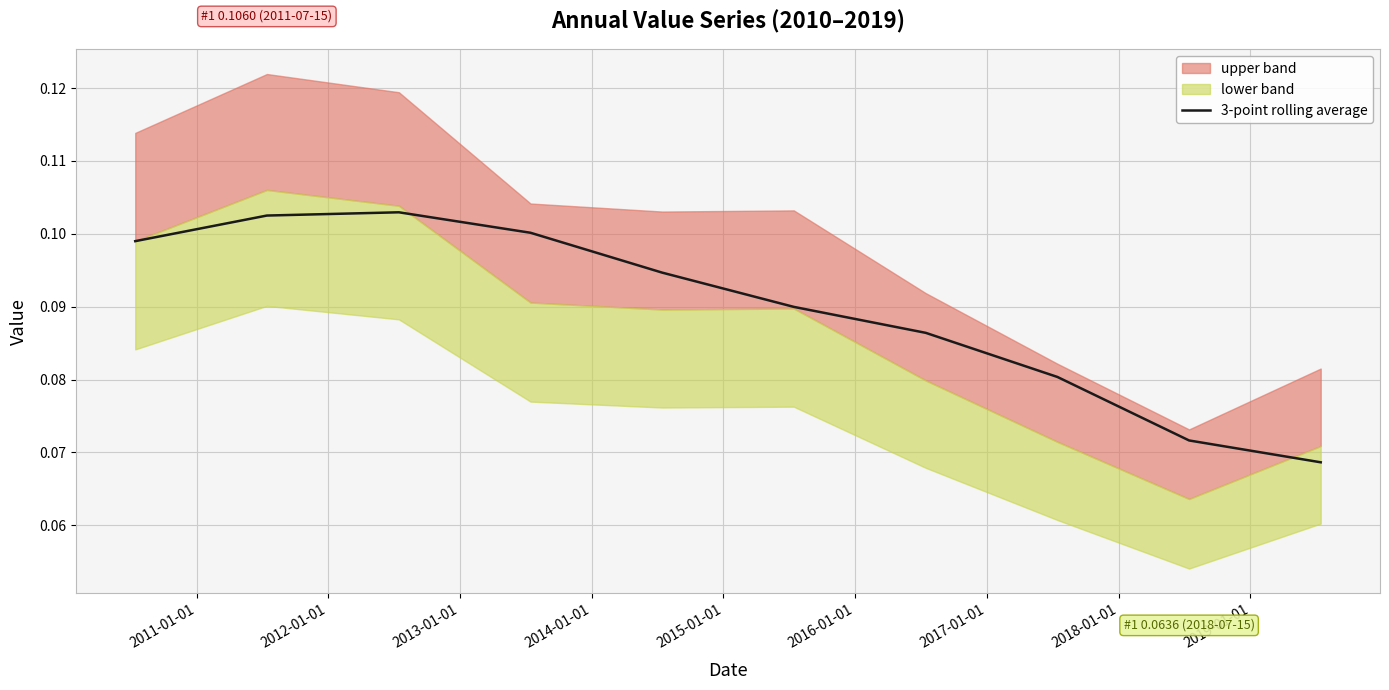

What is the value of the 6th point from the left?

0.1